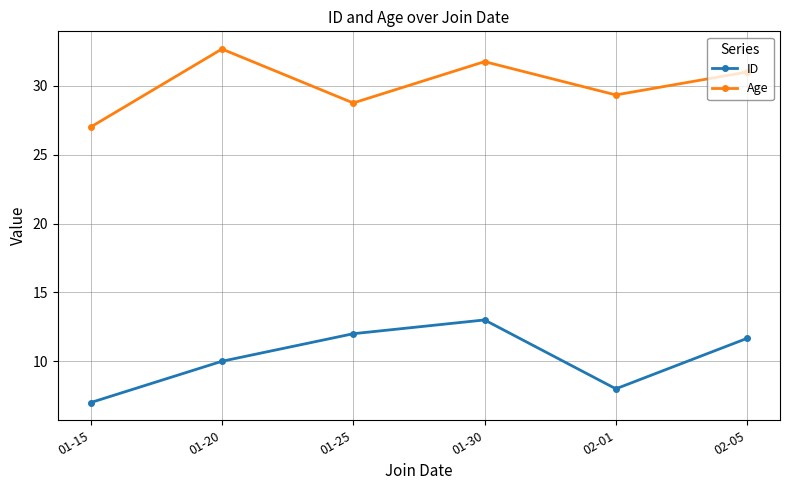

At which category does Age reach its first local peak?

01-20